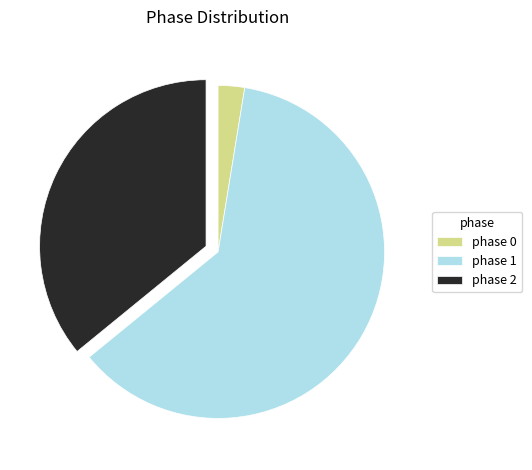

Approximately how many times larger is the value at phase 2 compared to phase 0?

14.0